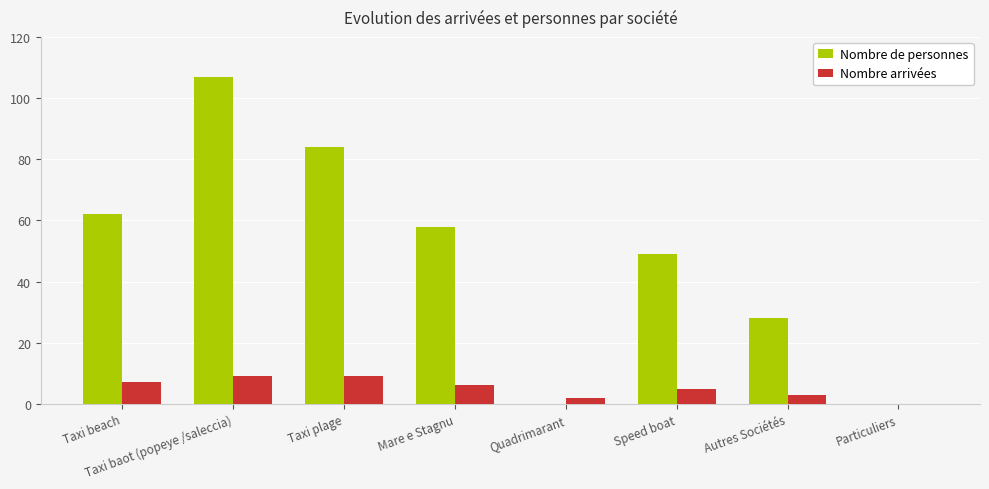

What is the sum of the Nombre de personnes values at Taxi baot (popeye /saleccia) and Taxi plage?

191